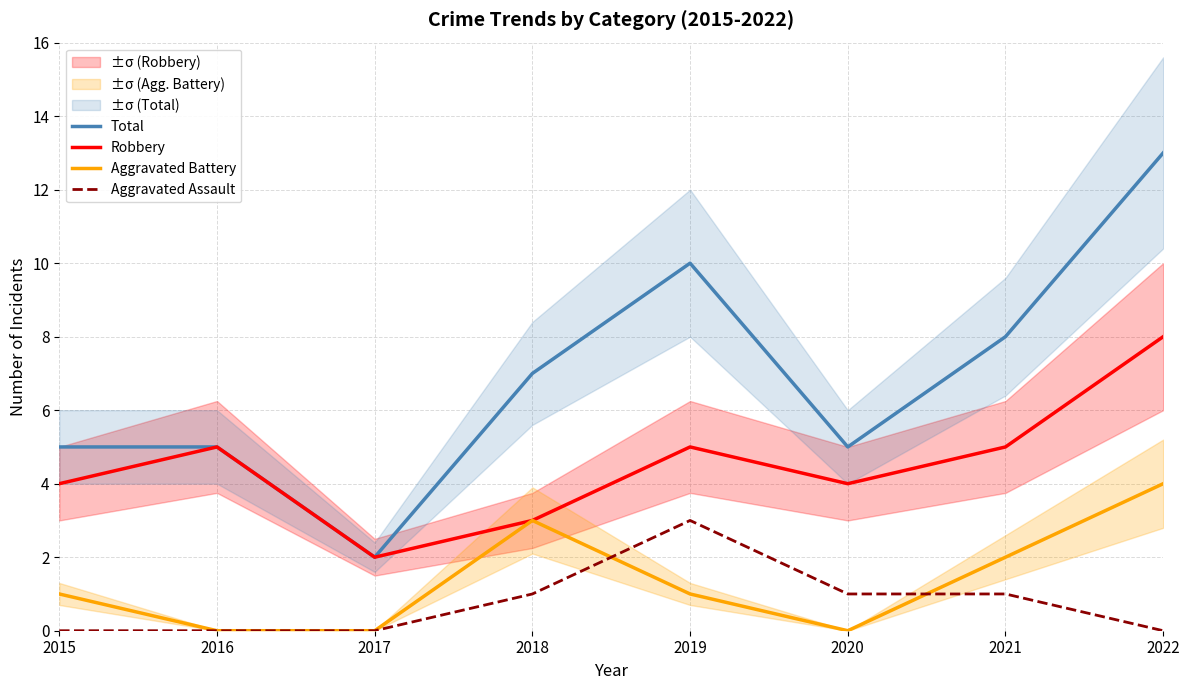

How many interior local peaks does the Aggravated Assault series have?

1